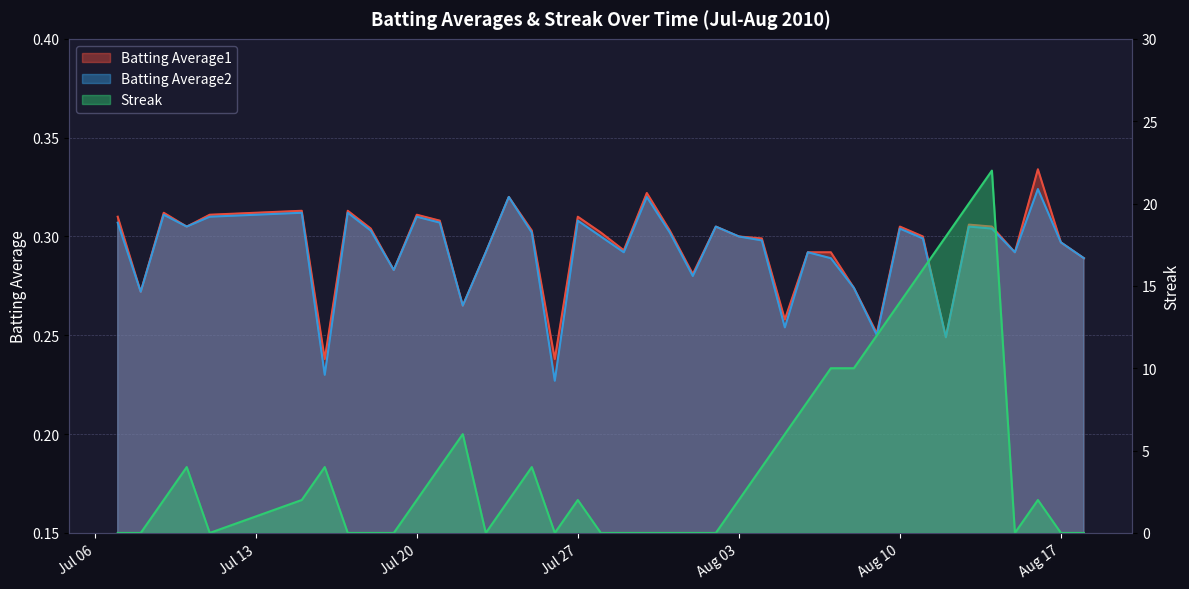

Reading left to right, transcribe all the data shown in this chart.

Batting Average1: 0.3	0.3	0.3	0.3	0.3	0.3	0.2	0.3	0.3	0.3	0.3	0.3	0.3	0.3	0.3	0.3	0.2	0.3	0.3	0.3	0.3	0.3	0.3	0.3	0.3	0.3	0.3	0.3	0.3	0.3	0.3	0.3	0.3	0.2	0.3	0.3	0.3	0.3	0.3	0.3
Batting Average2: 0.3	0.3	0.3	0.3	0.3	0.3	0.2	0.3	0.3	0.3	0.3	0.3	0.3	0.3	0.3	0.3	0.2	0.3	0.3	0.3	0.3	0.3	0.3	0.3	0.3	0.3	0.3	0.3	0.3	0.3	0.2	0.3	0.3	0.2	0.3	0.3	0.3	0.3	0.3	0.3
Streak: 0.0	0.0	2.0	4.0	0.0	2.0	4.0	0.0	0.0	0.0	2.0	4.0	6.0	0.0	2.0	4.0	0.0	2.0	0.0	0.0	0.0	0.0	0.0	0.0	2.0	4.0	6.0	8.0	10.0	10.0	12.0	14.0	16.0	18.0	20.0	22.0	0.0	2.0	0.0	0.0